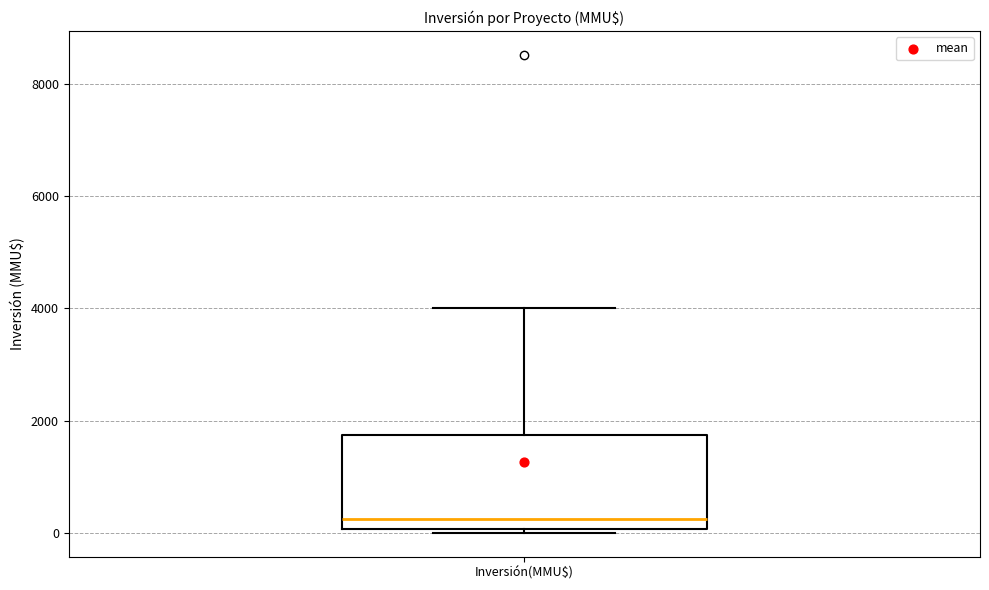

Read this box plot against the y-axis: the position of the median line, the range covered by the box, and the ends of both whiskers. The values are not printed on the chart, so give them approximately, as read against the axis.

median 200, box 0 to 1800, whiskers 0 (just below the box's lower edge) to 4000